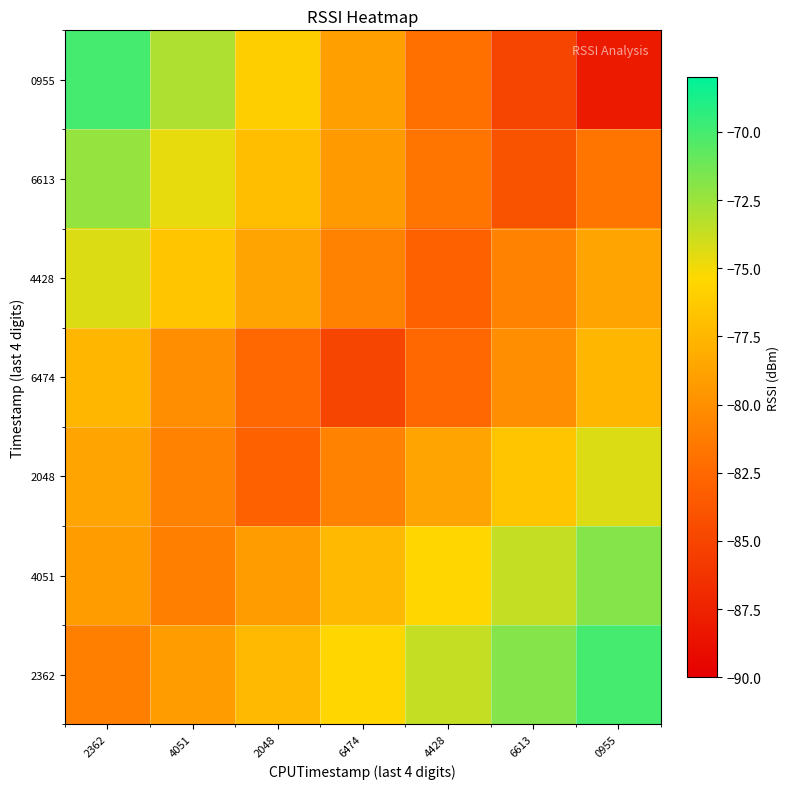

Rank the series by their maximum value, from highest to lowest.

2362, 0955, 4051, 6613, 2048, 4428, 6474